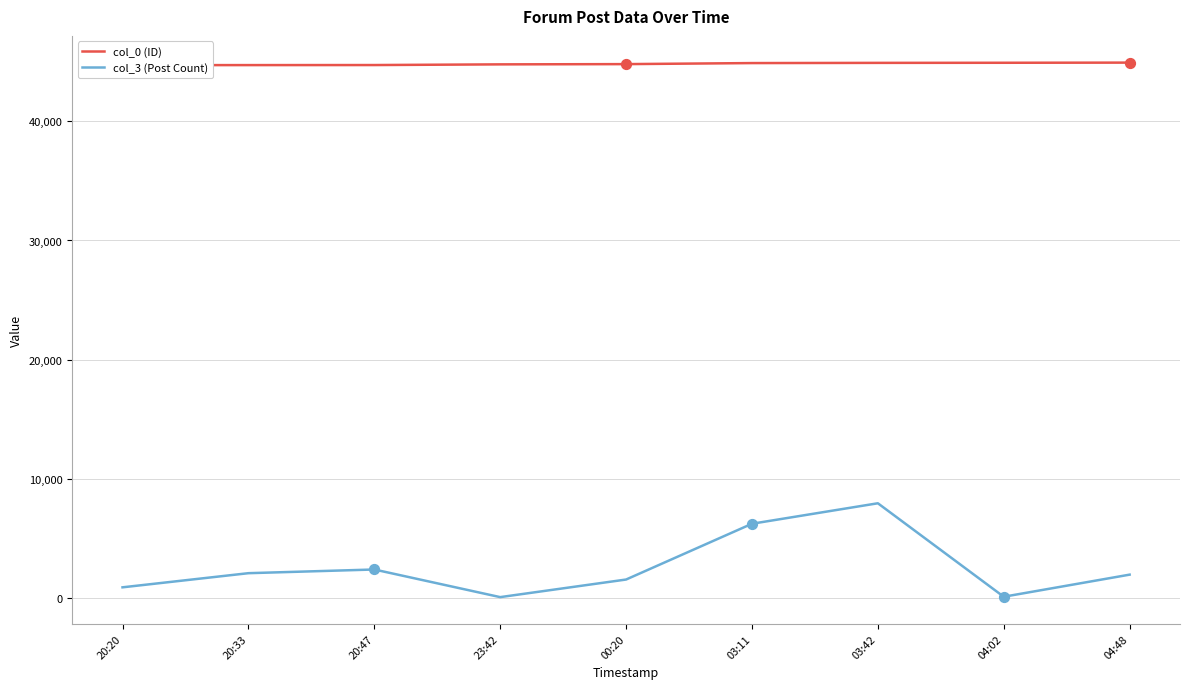

Which series has the widest spread of Y values?

col_3 (Post Count)